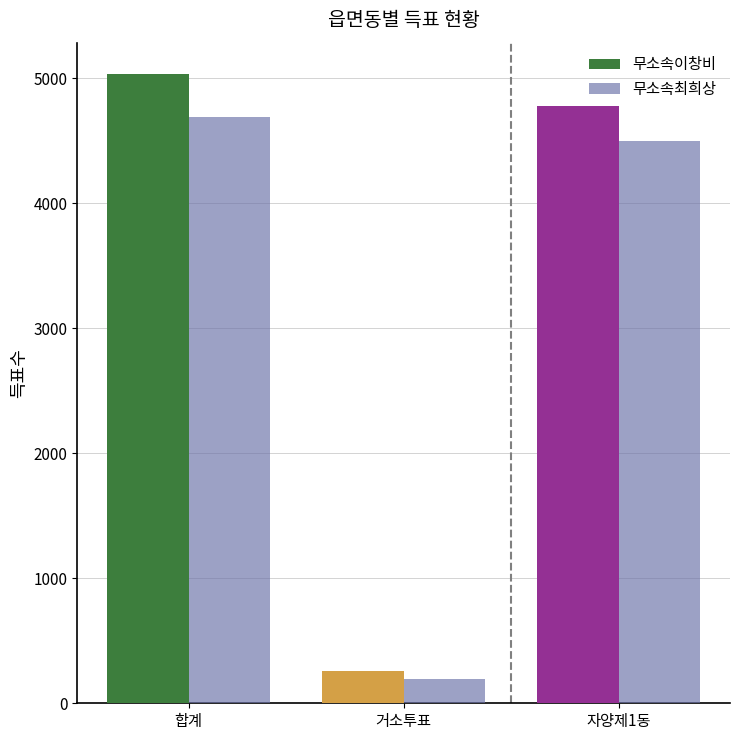

What is the difference between the maximum and minimum values in the 무소속이창비 series?

4776